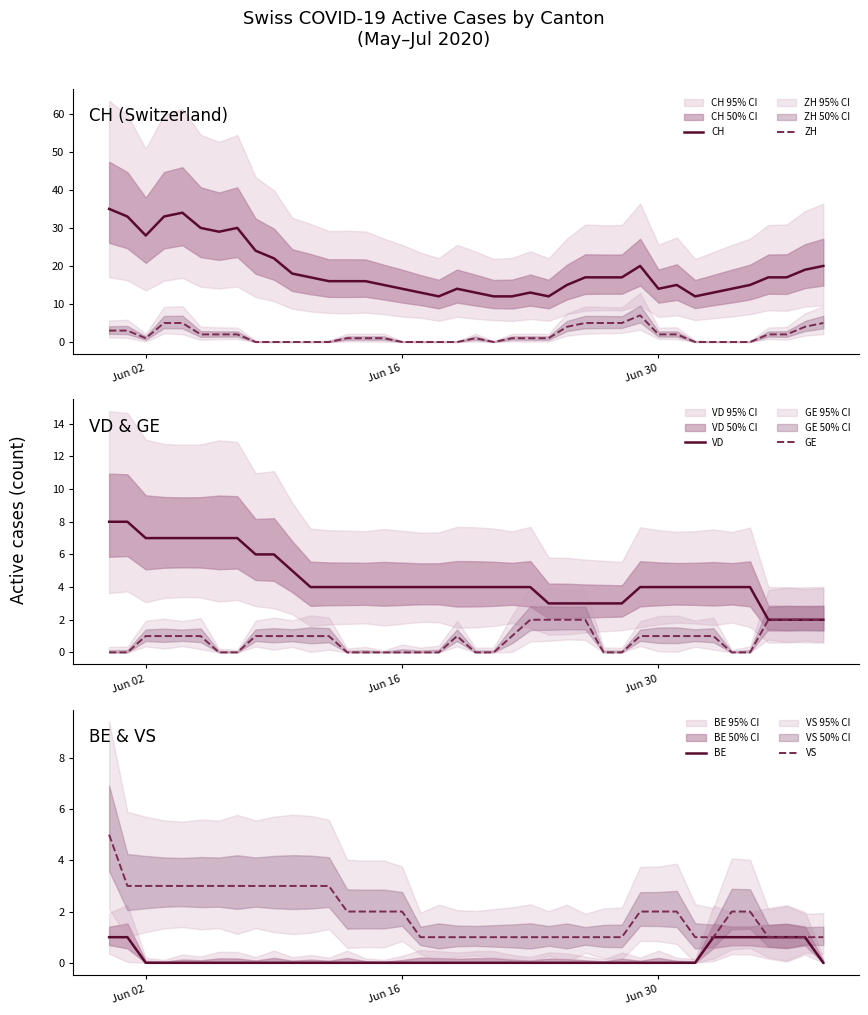

What is the value of the VD point at the 16th from the left?

4